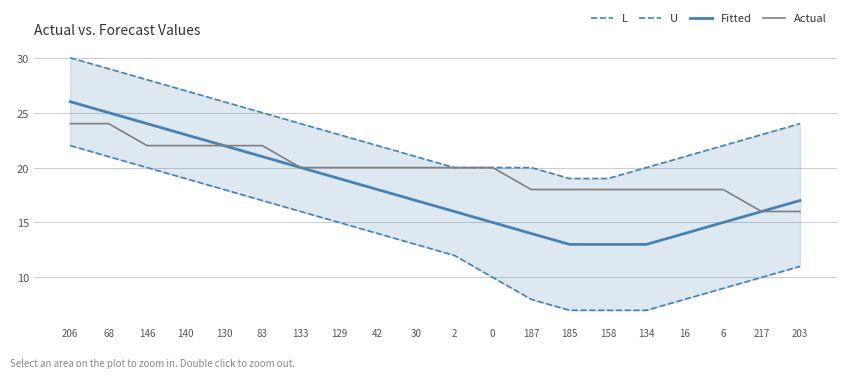

True or false: Actual has more than 0 interior local peaks.

False